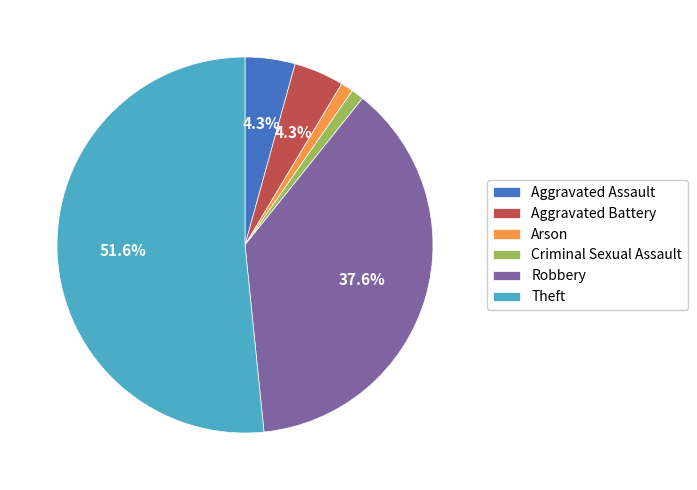

To the nearest percent, what is the combined percentage of Robbery and Aggravated Battery?

42%